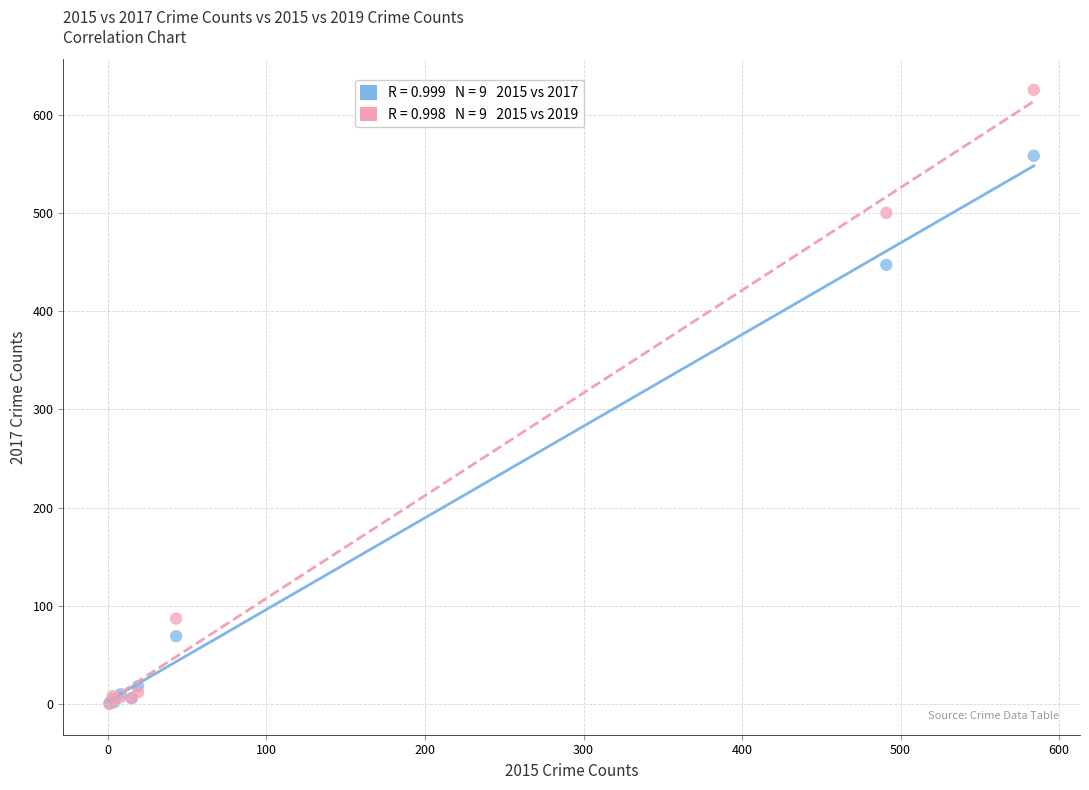

Across all series, what Y value is closest to 312?

447